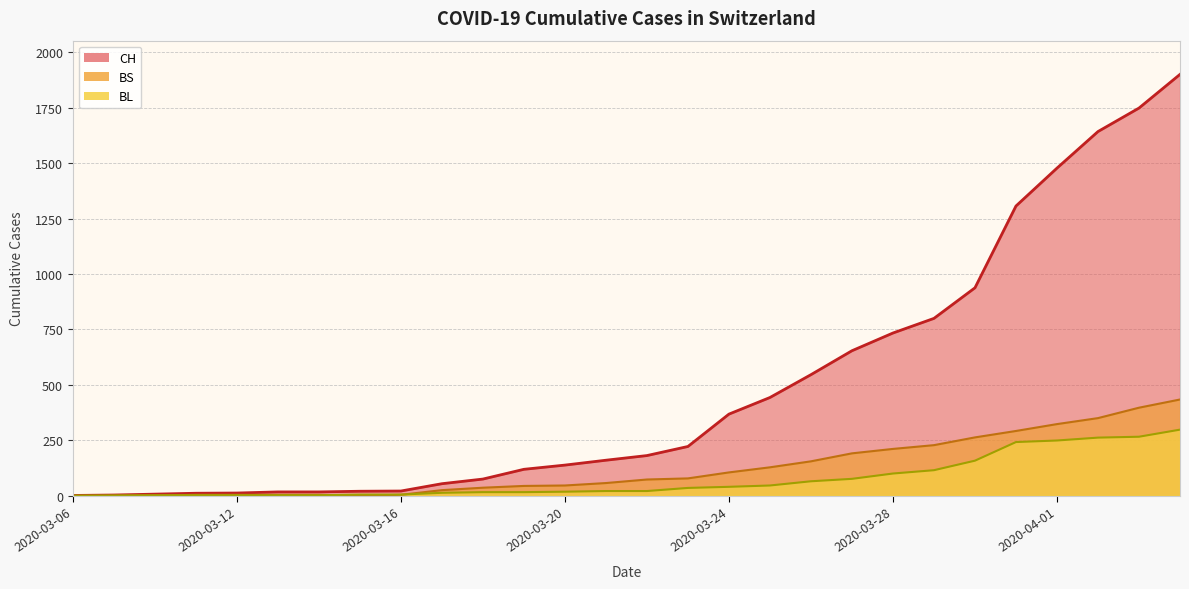

What are all the series names shown in the legend?

CH, BL, BS